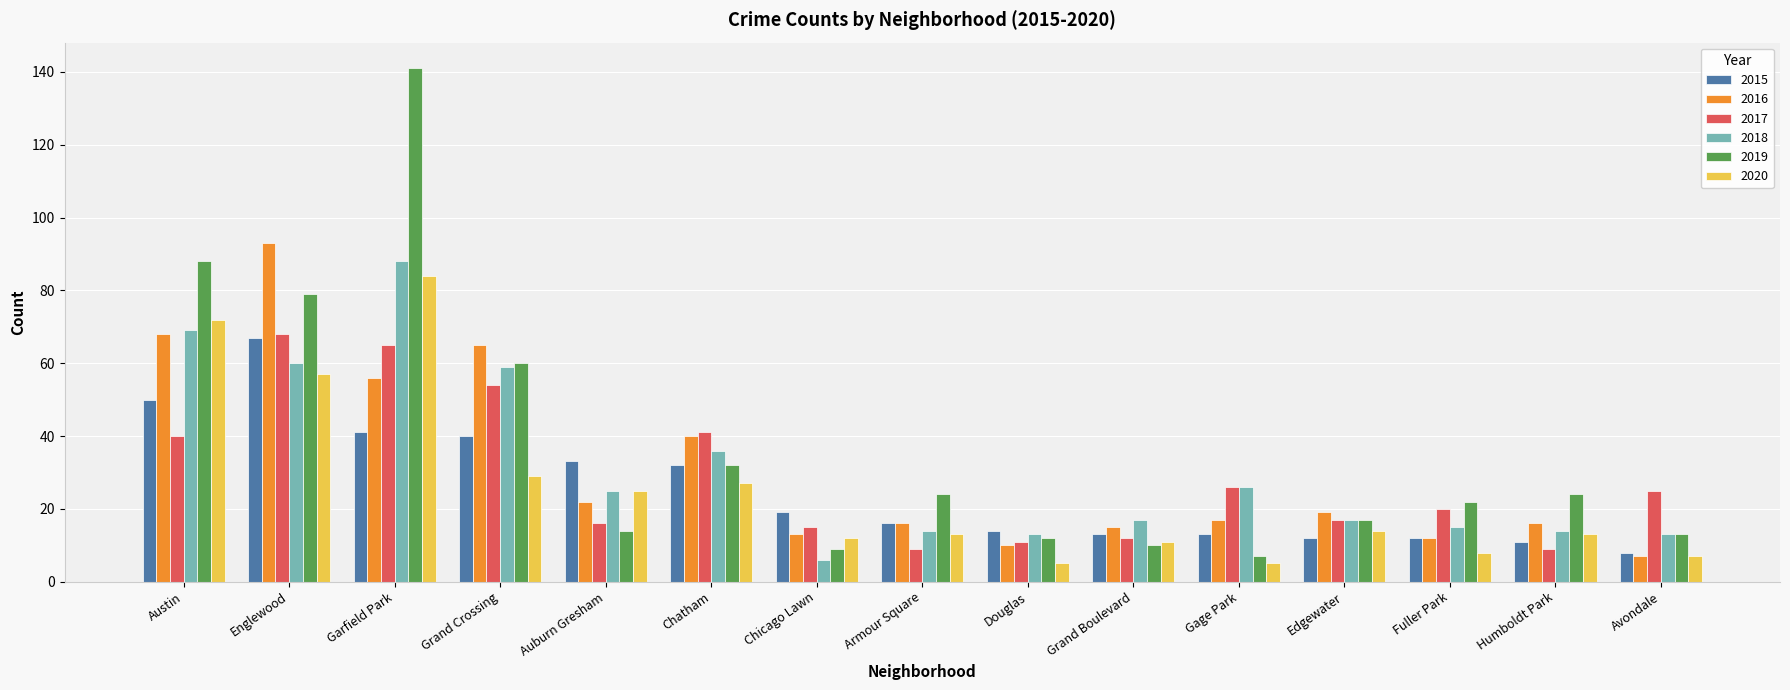

What is the average value of the 2017 series?

29